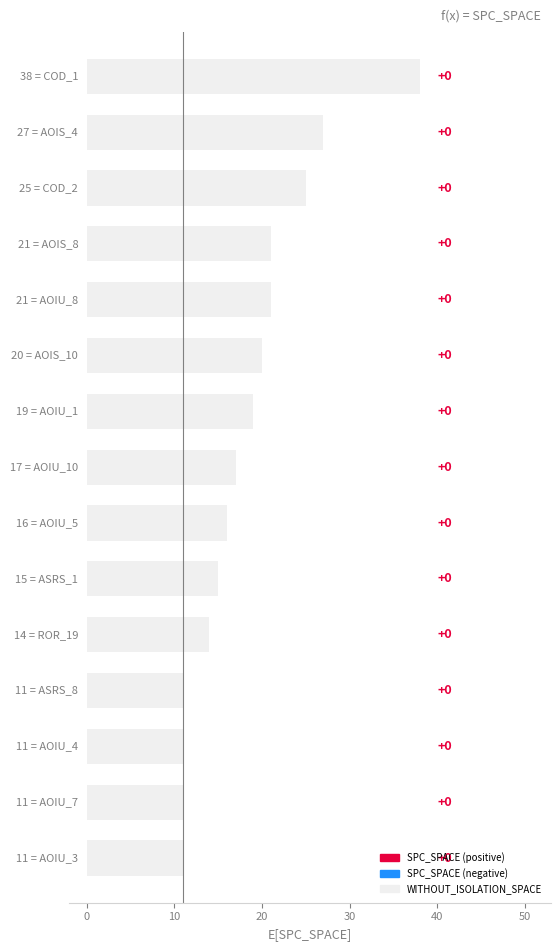

How many bars are there in total?

15